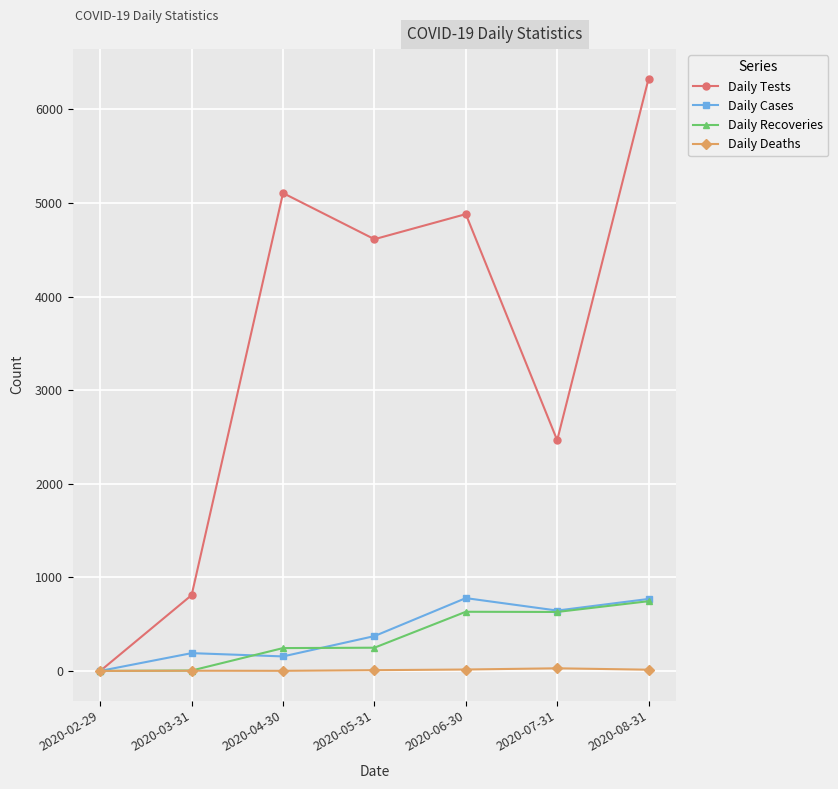

What is the highest value of the Daily Cases series?

778